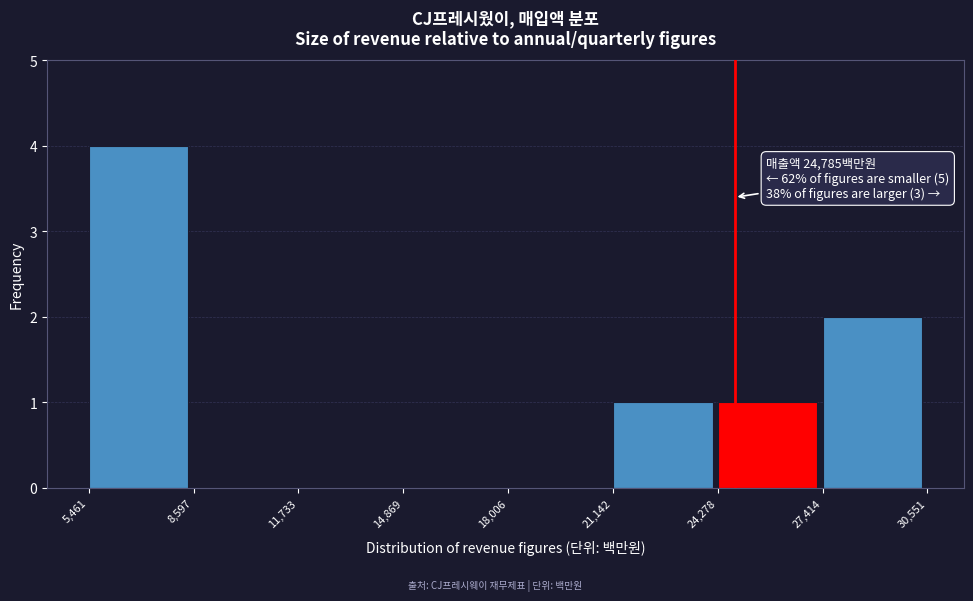

Over which range of the x-axis is the bar tallest?

5,461 to 8,597